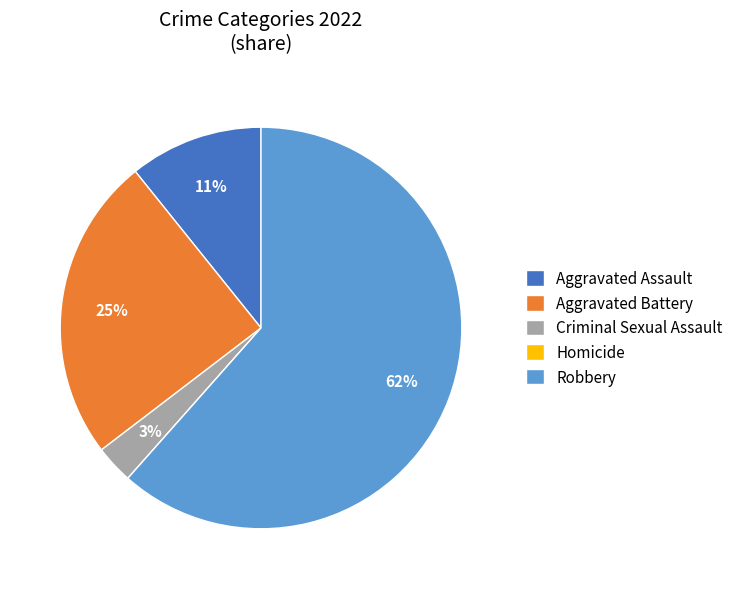

Which has a higher value, Robbery or Aggravated Battery?

Robbery